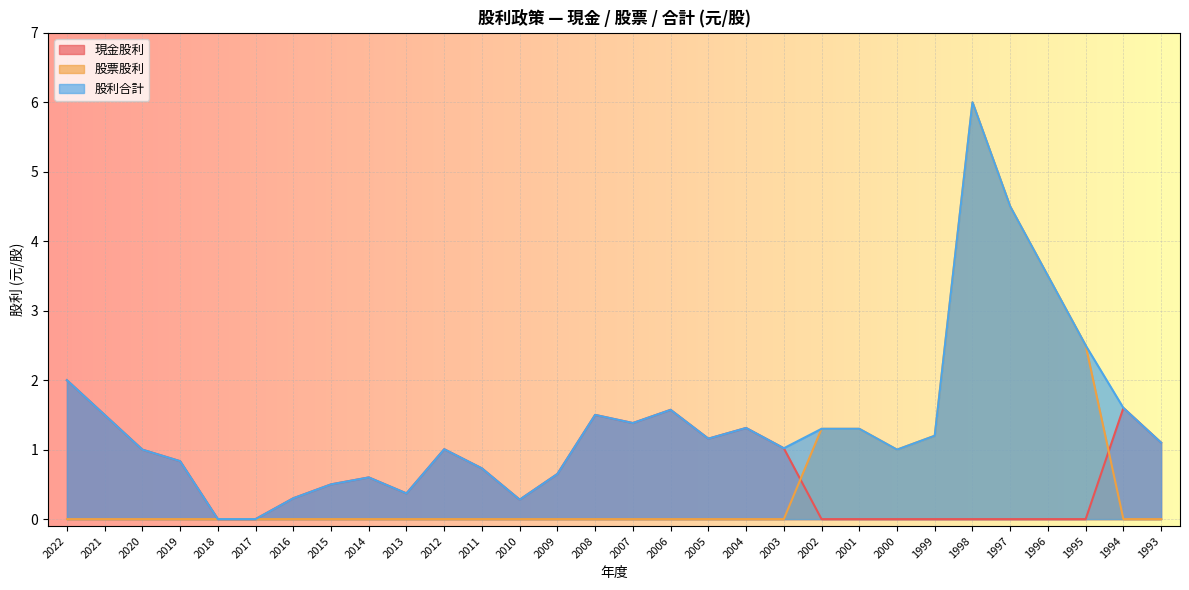

List the labels in order of 股利合計 value, largest first.

1998, 1997, 1996, 1995, 2022, 1994, 2006, 2021, 2008, 2007, 2004, 2002, 2001, 1999, 2005, 1993, 2003, 2012, 2020, 2000, 2019, 2011, 2009, 2014, 2015, 2013, 2016, 2010, 2018, 2017